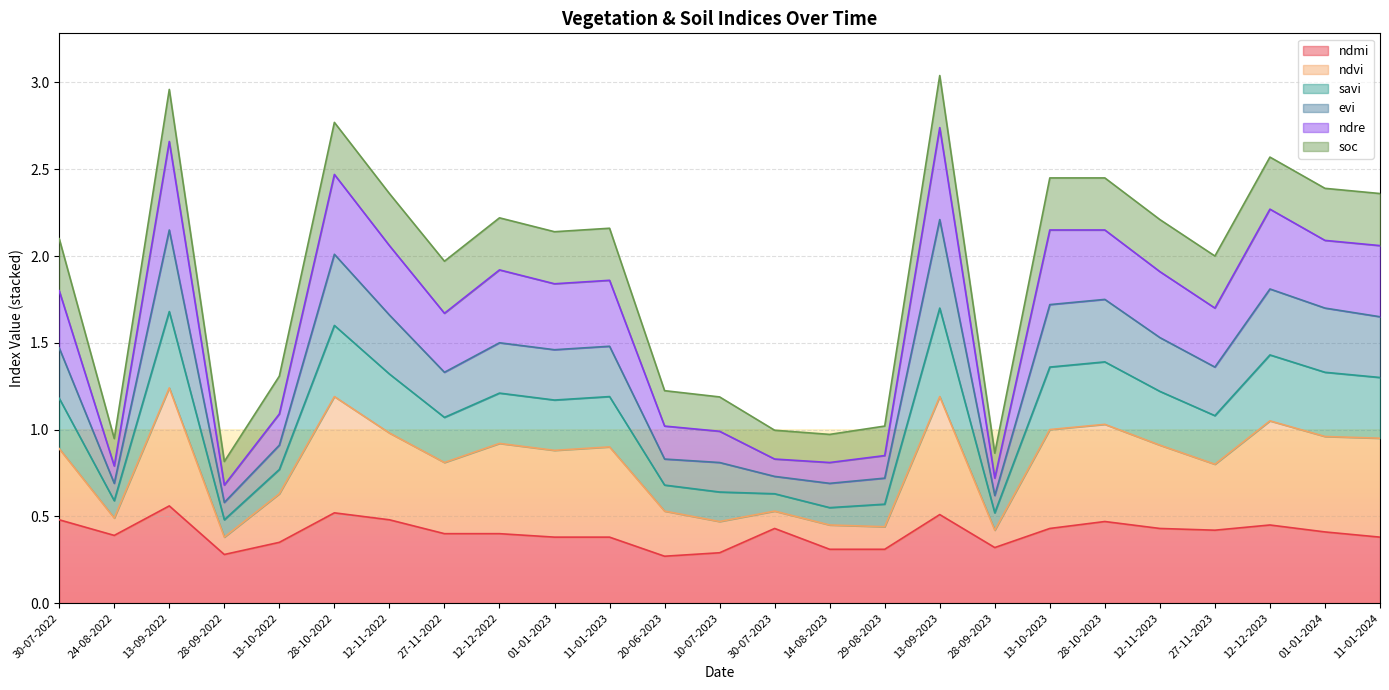

True or false: ndmi has a value of 0.5 at 13-09-2023.

True